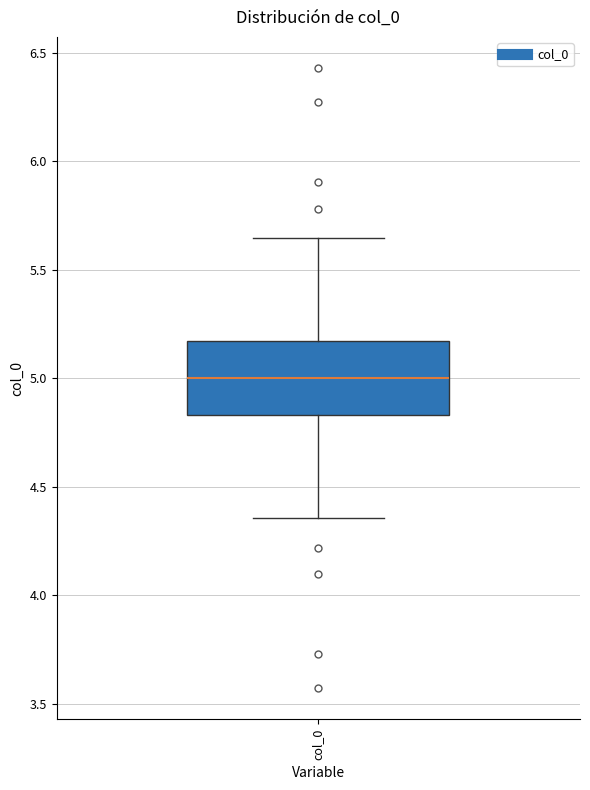

Read this box plot against the y-axis: the position of the median line, the range covered by the box, and the ends of both whiskers. The values are not printed on the chart, so give them approximately, as read against the axis.

median 5.00, box 4.85 to 5.15, whiskers 4.35 to 5.65